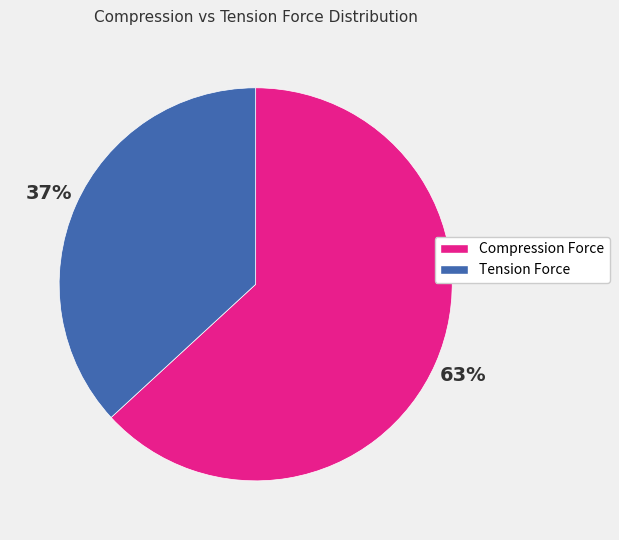

Is the sum of Tension Force and Compression Force greater than half?

Yes